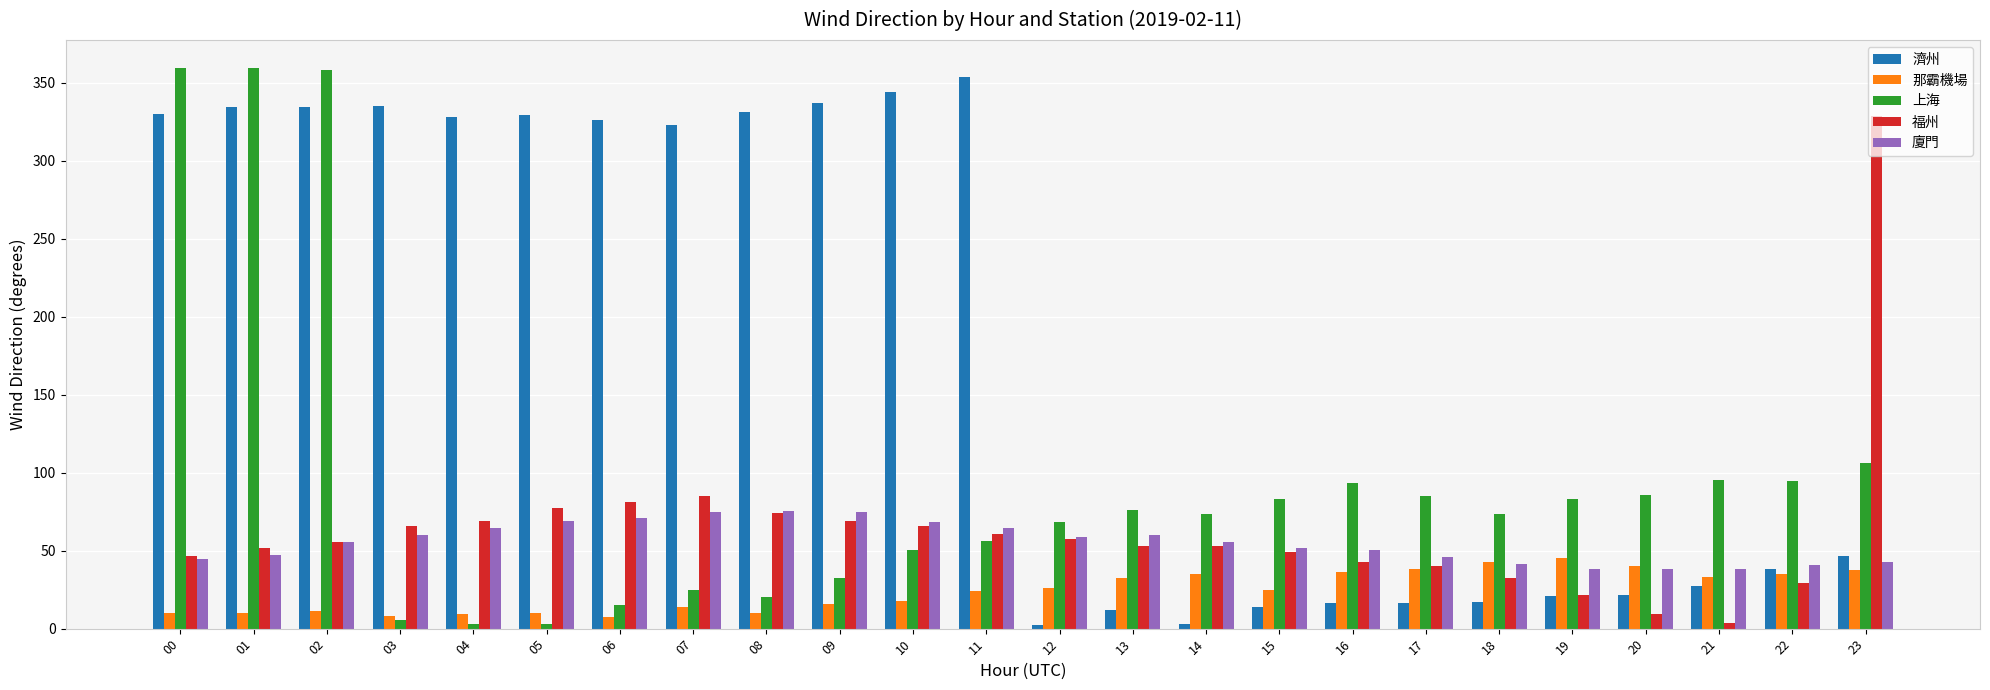

Where does the 福州 series first go above 55?

02